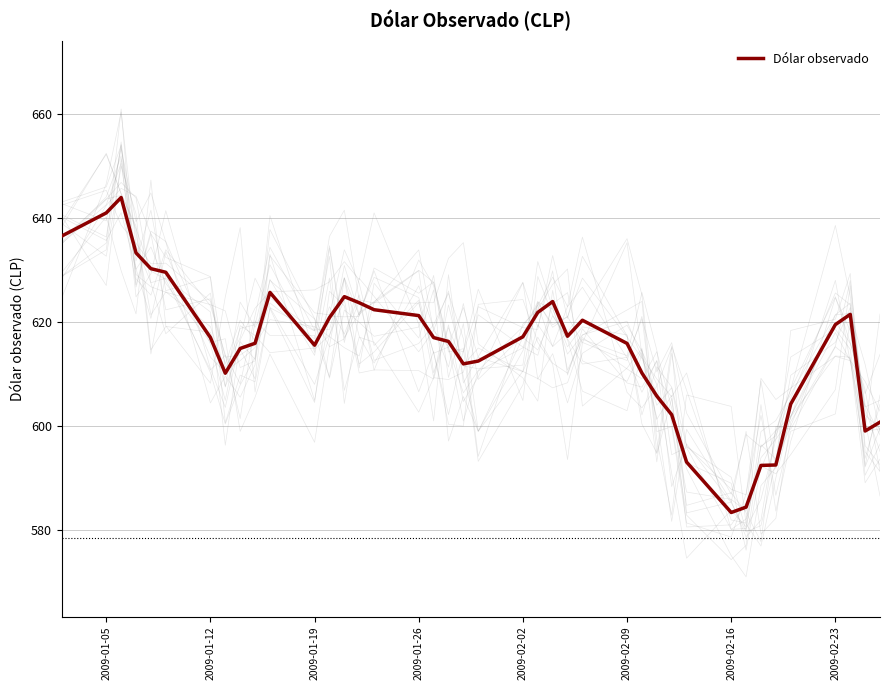

The Dólar observado series shows 835.6 at 2009-01-05. True or false?

False